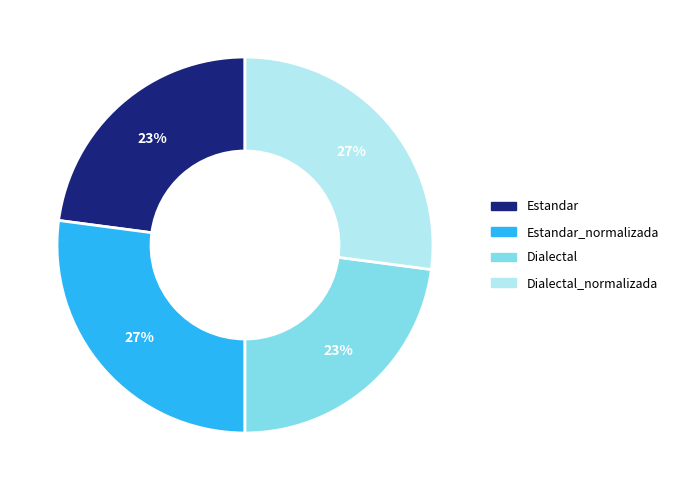

Is there any slice that represents more than half of the pie?

No